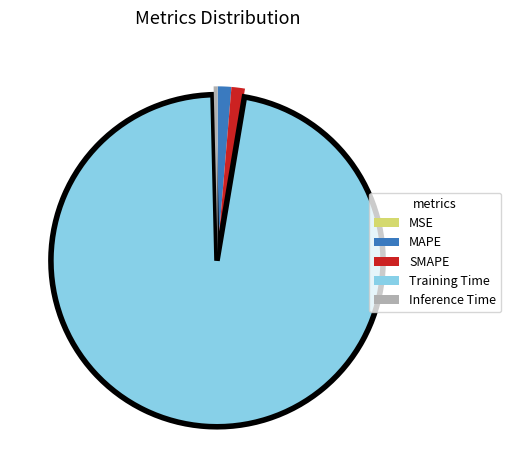

Is it true that Inference Time is 11% of the pie?

False